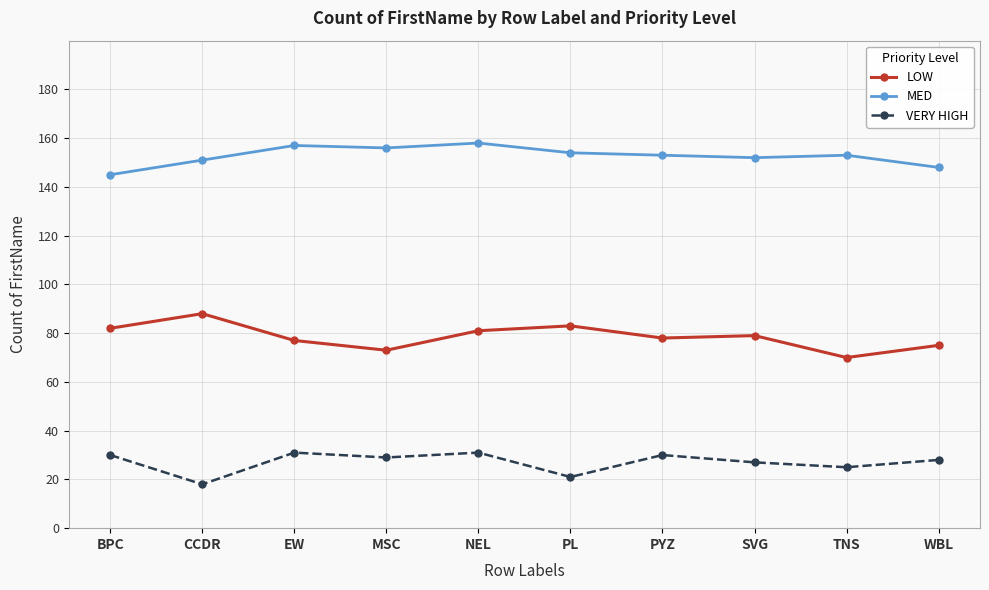

What is the lowest value of the MED series?

145